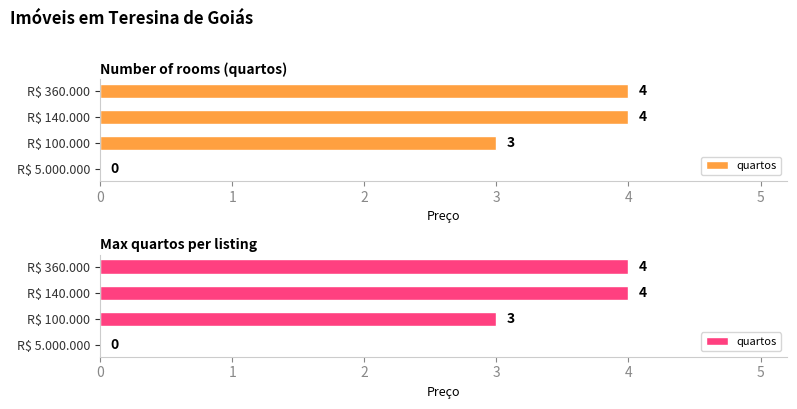

Read the value at R$ 140.000.

4